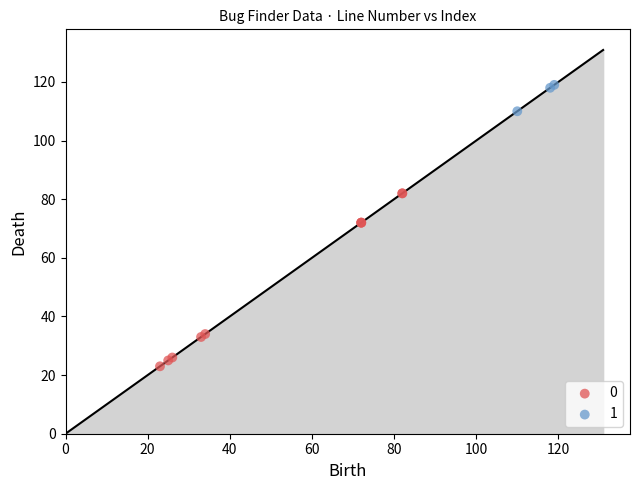

Which series contains the highest Y value?

1